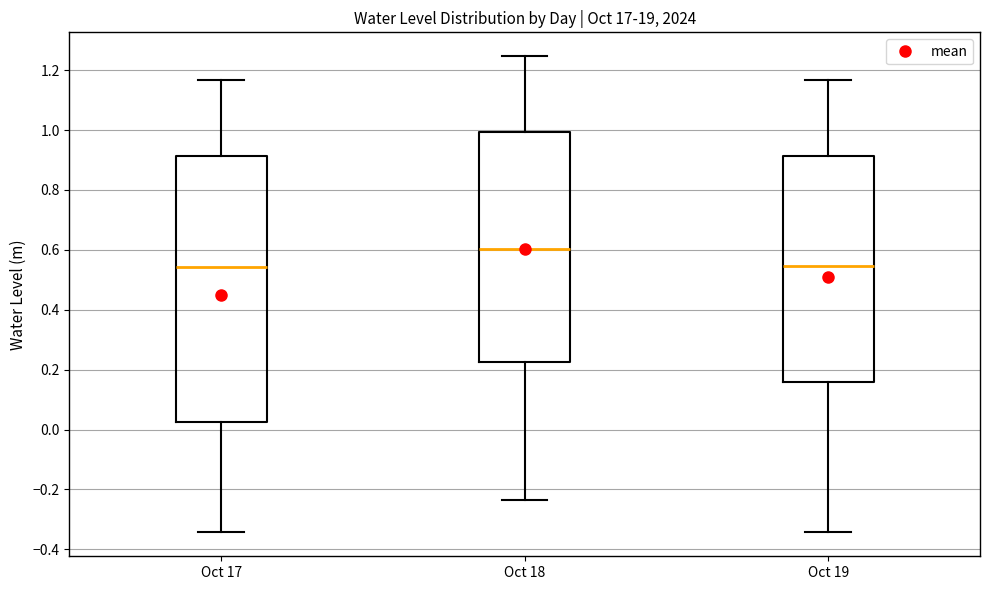

Which box is the tallest, from its lower edge to its upper edge?

Oct 17